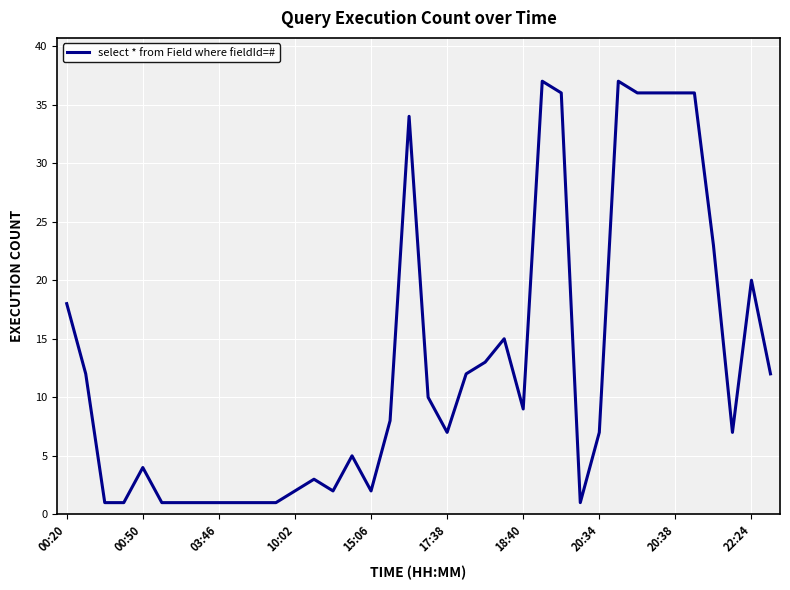

What is the difference between the maximum and minimum values?

36